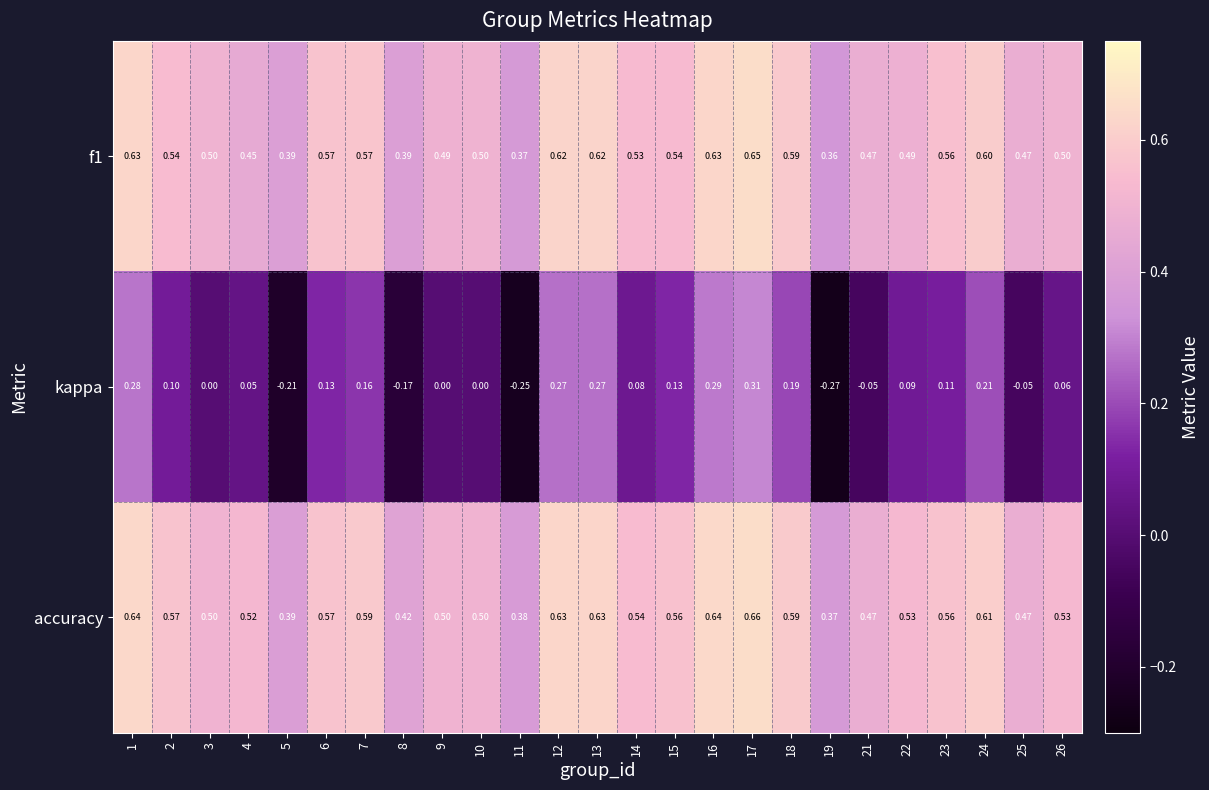

Which series has the largest total across all categories?

accuracy